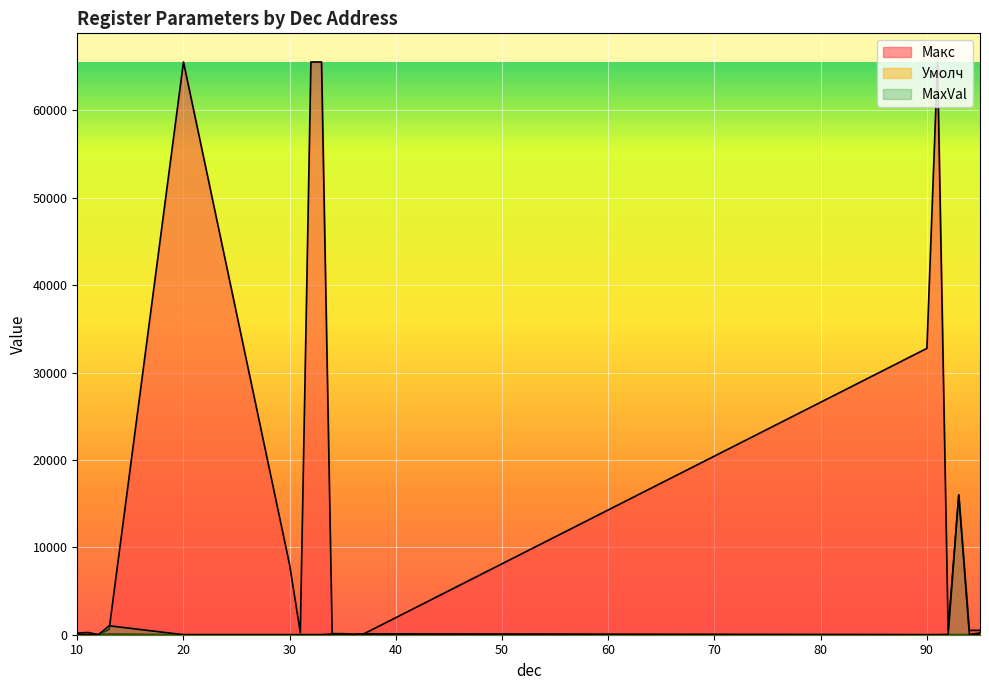

Reading right to left, transcribe all the data shown in this chart.

Макс: 95=500	94=500	93=16000	92=500	91=65535	90=32767	37=110	36=60	35=120	34=120	33=65535	32=65535	31=240	30=7951	20=65535	13=609	12=3	11=253	10=180
Умолч: 95=200	94=25	93=0	92=25	91=0	90=0	37=105	36=5	35=60	34=80	33=0	32=0	31=0	30=0	20=0	13=76	12=0	11=0	10=0
MaxVal: 95=1	94=1	93=16000	92=1	91=1	90=1	37=1	36=1	35=1	34=1	33=1	32=1	31=1	30=1	20=1	13=1023	12=1	11=1	10=1